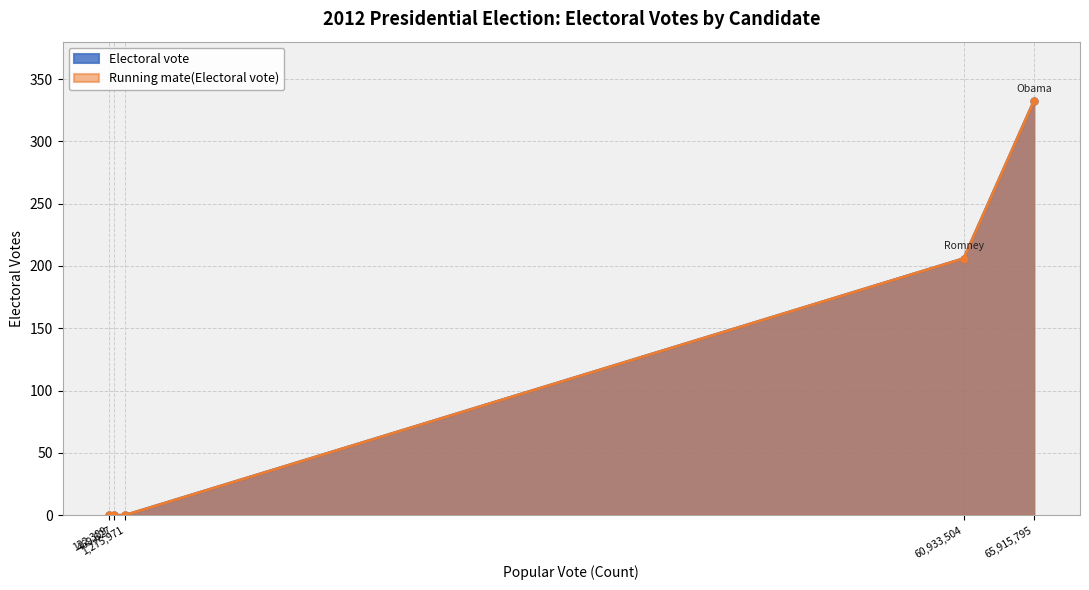

Which series changed the most between Mitt Romney and Jill Stein?

Electoral vote